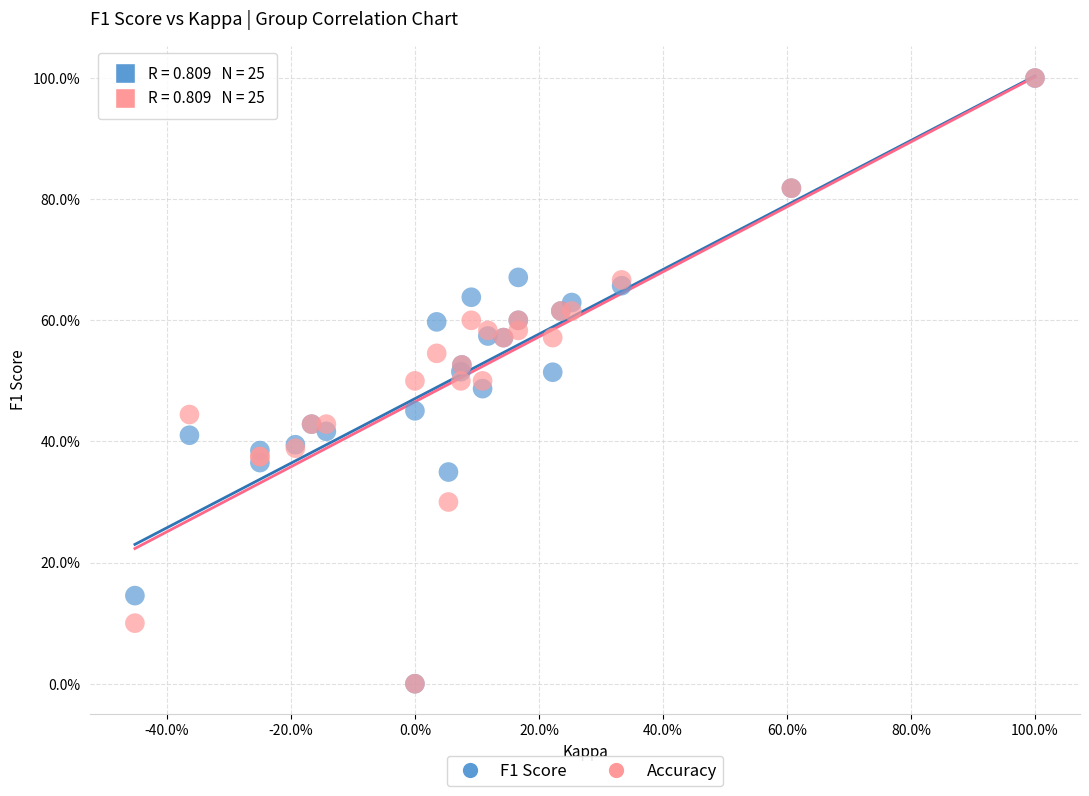

What are all the series names shown in the legend?

F1 Score, Accuracy